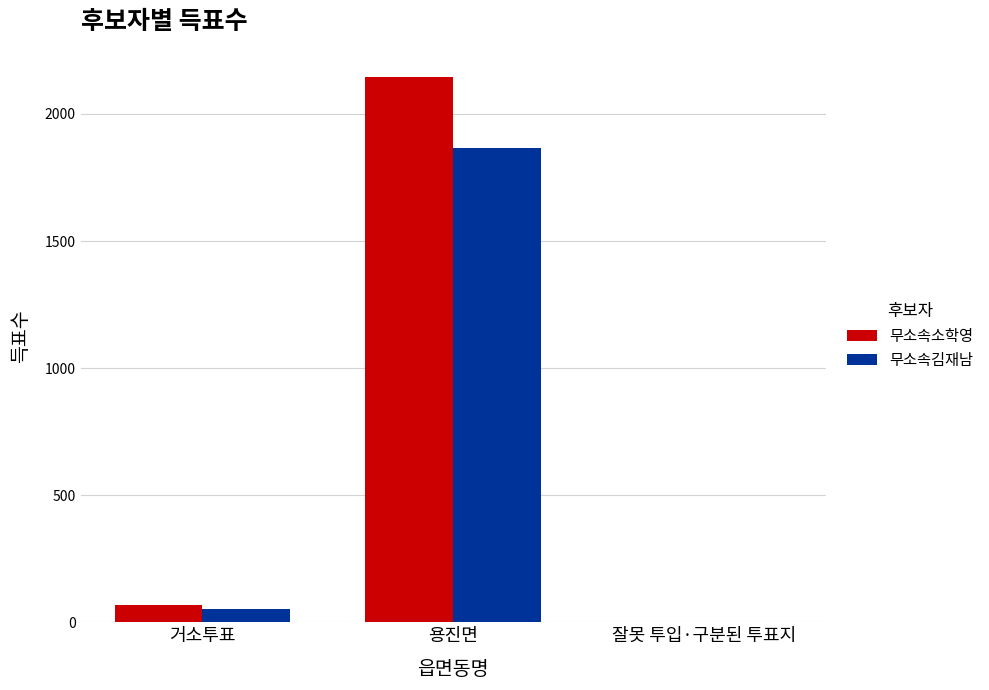

What is the spread (max minus min) of values at 용진면?

279